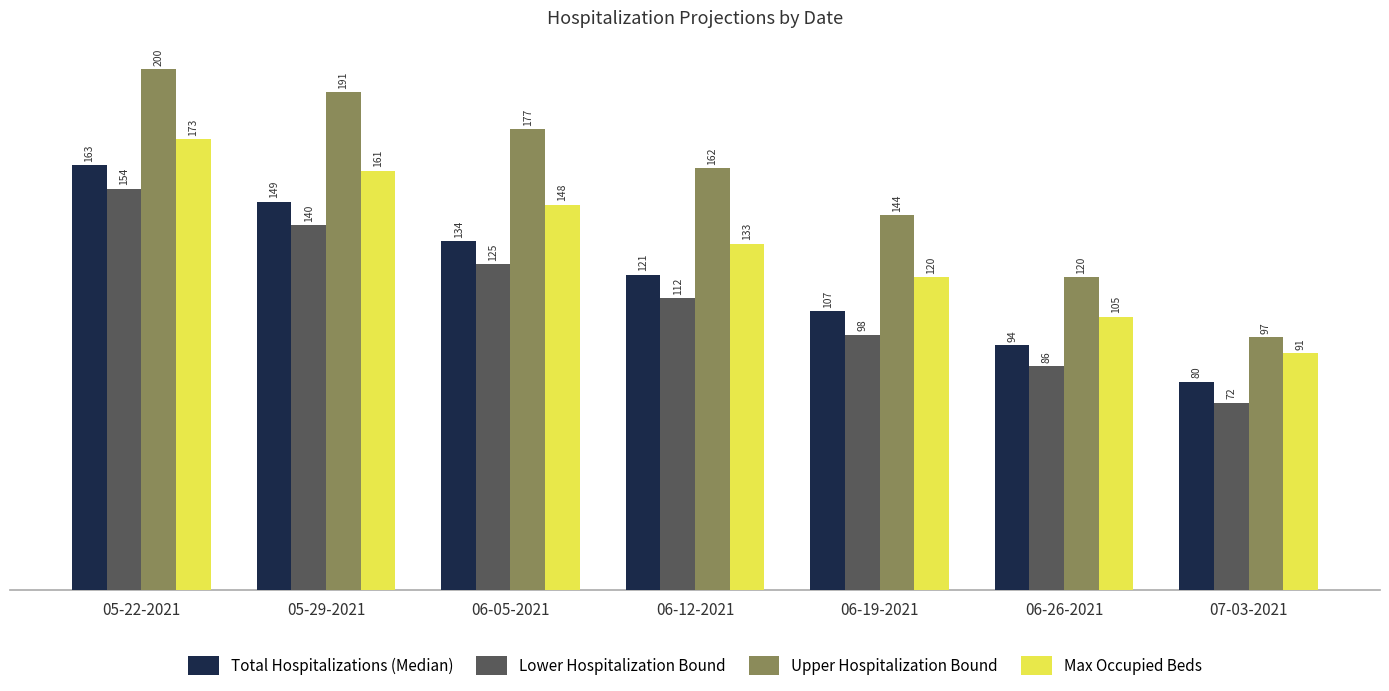

List the series in order of their overall mean, highest first.

Upper Hospitalization Bound, Max Occupied Beds, Total Hospitalizations (Median), Lower Hospitalization Bound